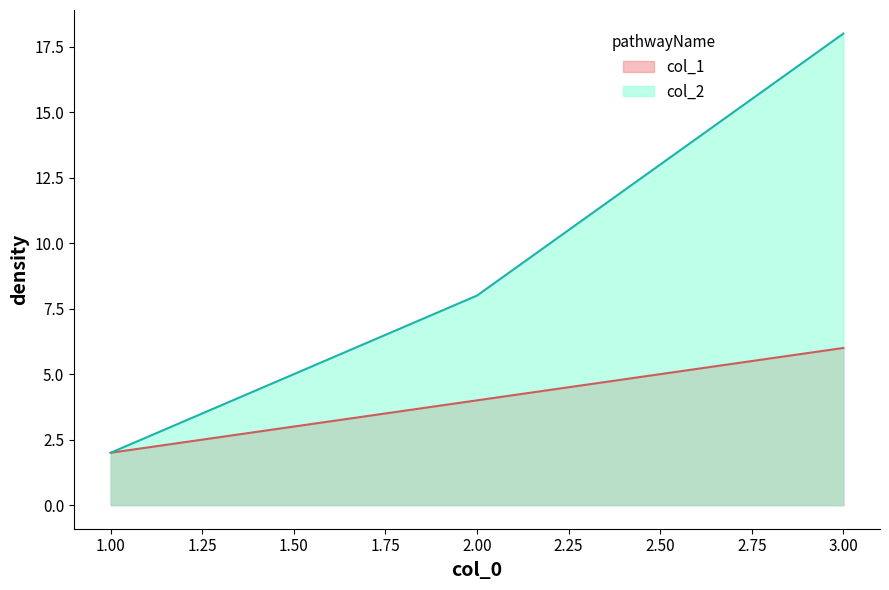

Reading right to left, transcribe all the data shown in this chart.

col_1: 3.00=6	2.00=4	1.00=2
col_2: 3.00=18	2.00=8	1.00=2